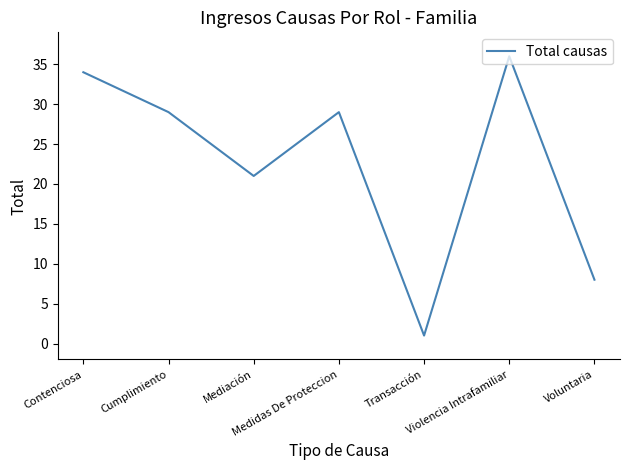

What position from the right is Transacción?

3